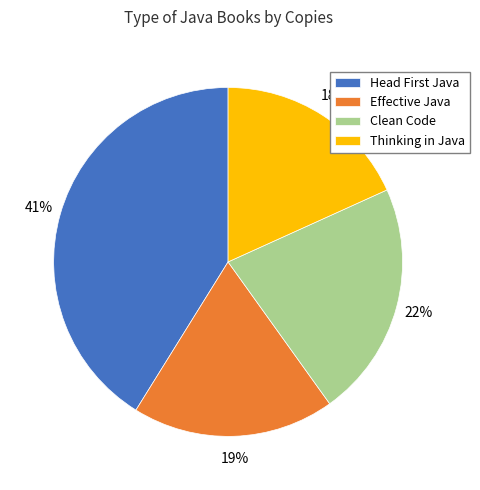

To the nearest percent, what portion does Clean Code represent?

22%